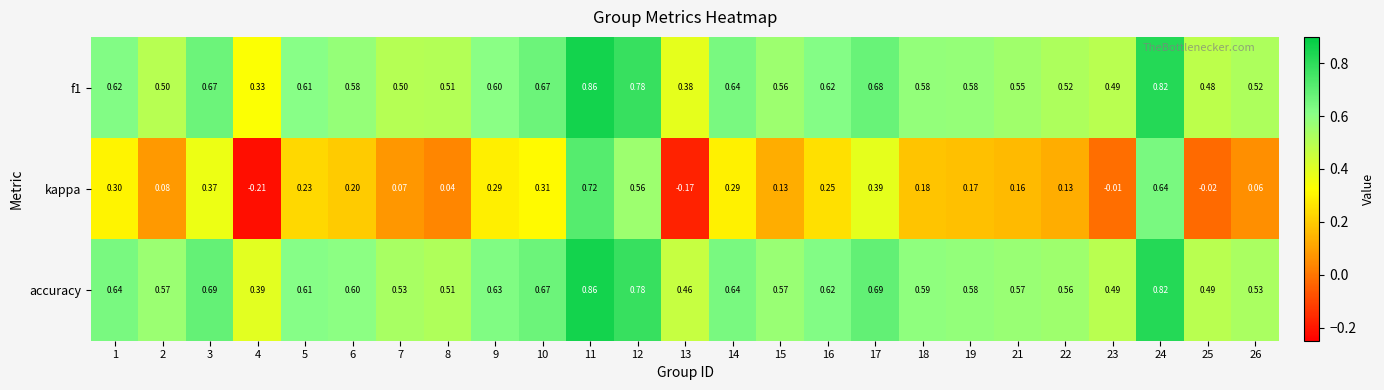

Which series has the largest range (max minus min)?

kappa